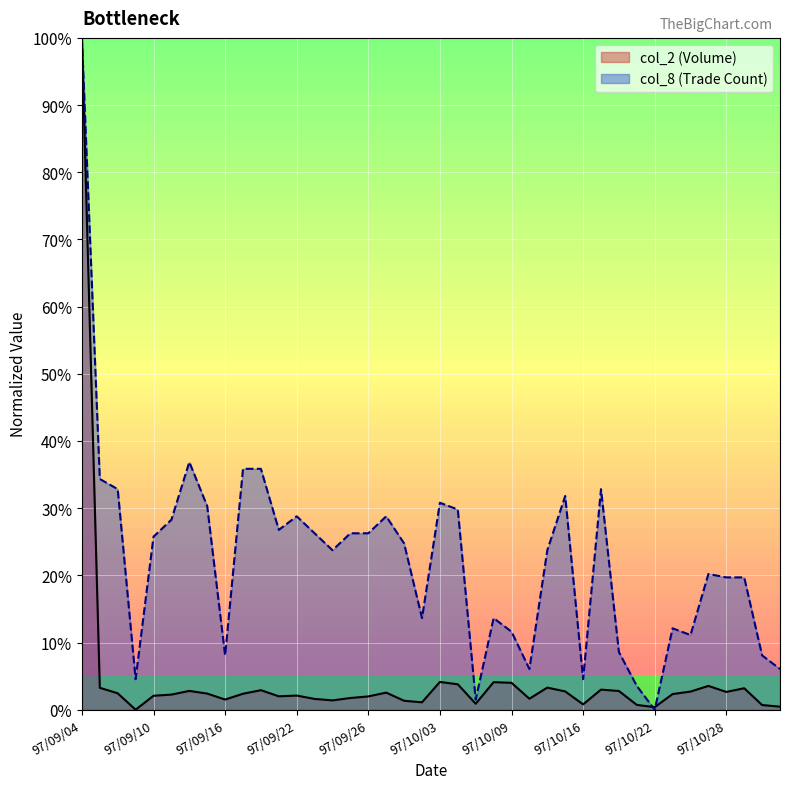

True or false: col_8 and col_2 cross at least once.

True